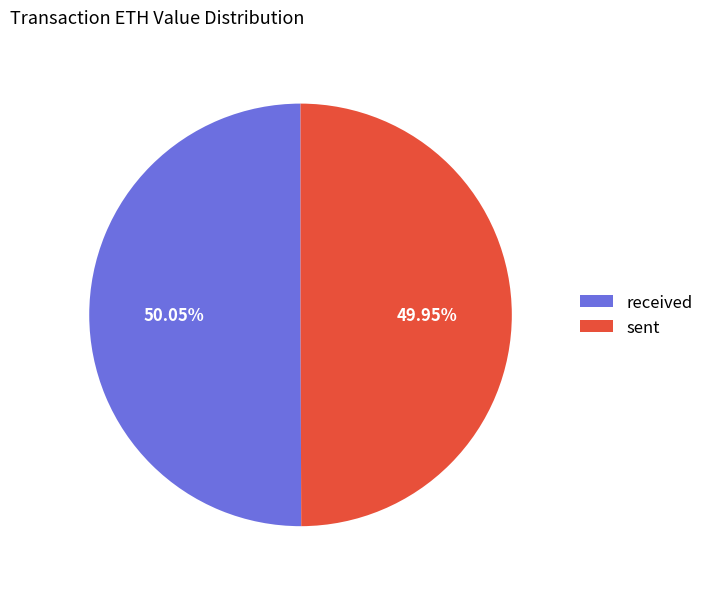

Does any single category account for the majority?

Yes